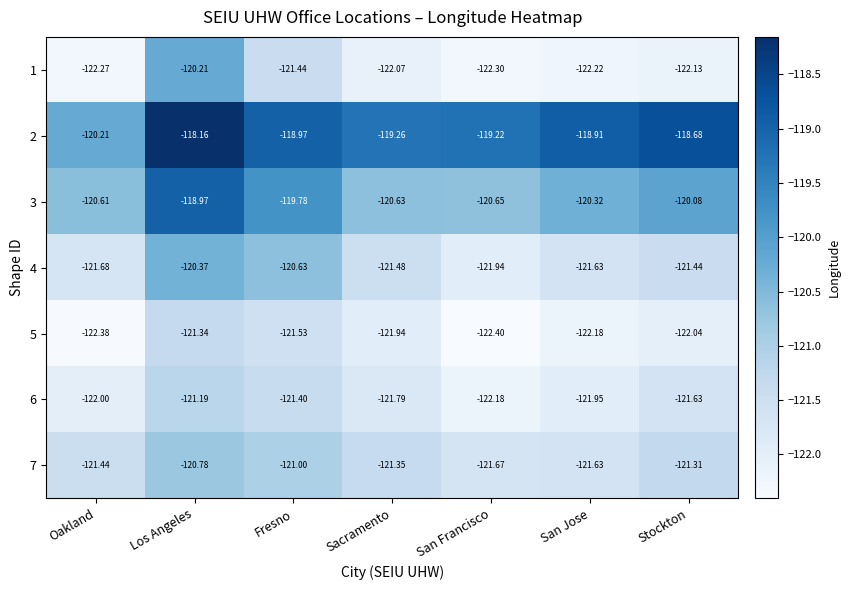

List the labels in order of 5 value, smallest first.

San Francisco, Oakland, San Jose, Stockton, Sacramento, Fresno, Los Angeles